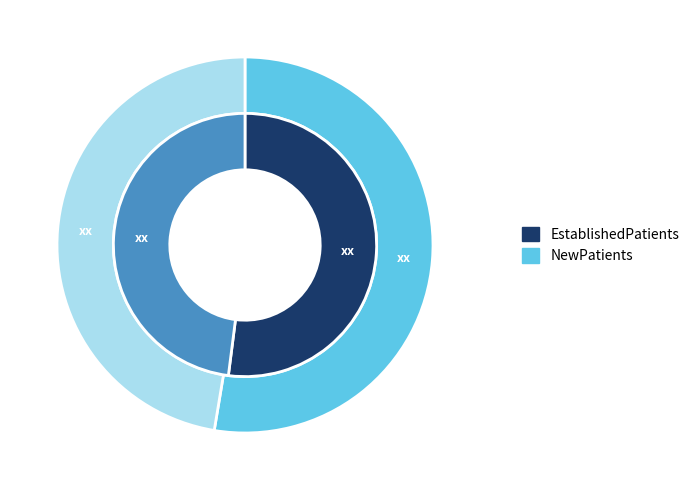

How many slices are in this pie chart?

2